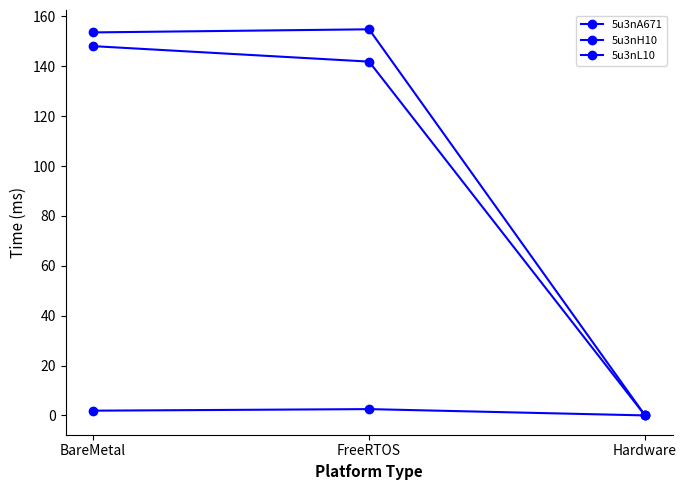

Which category has the highest value across all series?

FreeRTOS